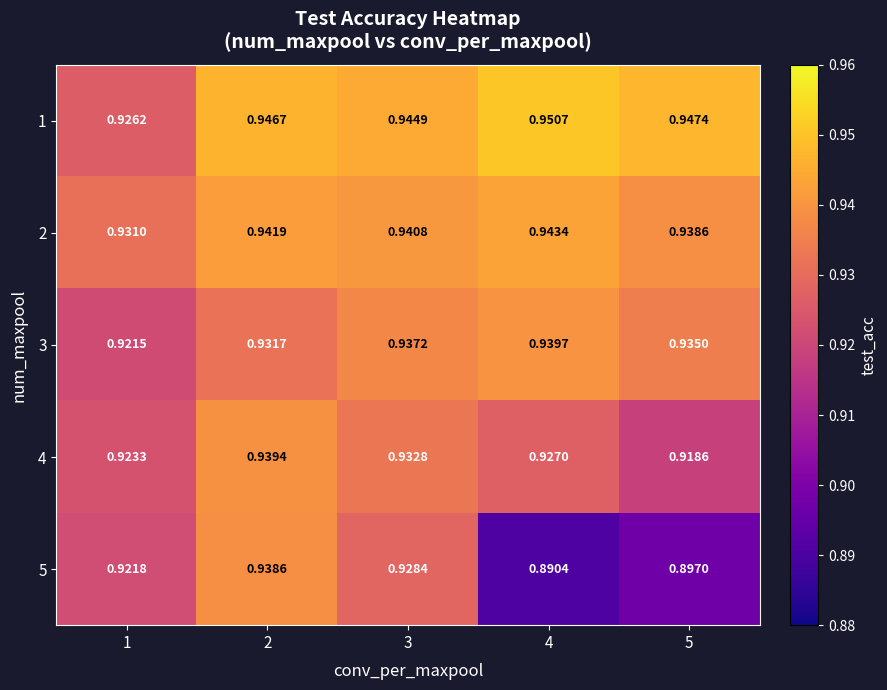

How many series are shown in this chart?

5